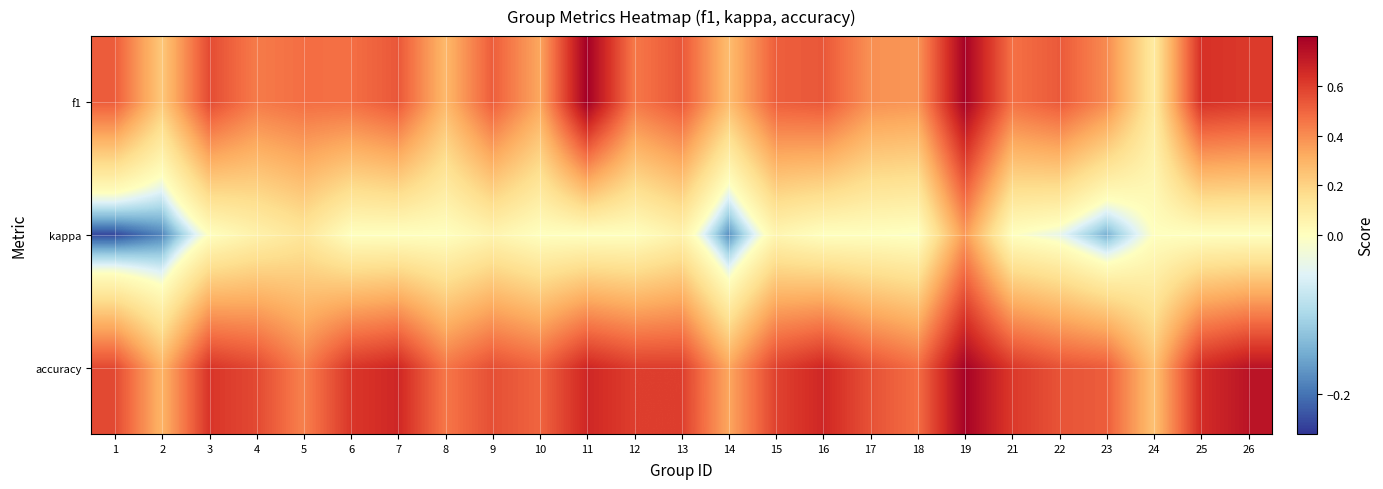

Reading left to right, transcribe all the data shown in this chart.

f1: 1=0.5	2=0.2	3=0.6	4=0.4	5=0.5	6=0.5	7=0.5	8=0.3	9=0.5	10=0.3	11=0.8	12=0.5	13=0.5	14=0.3	15=0.5	16=0.5	17=0.4	18=0.4	19=0.8	21=0.5	22=0.5	23=0.4	24=0.1	25=0.6	26=0.6
kappa: 1=-0.2	2=-0.2	3=0.0	4=0.1	5=0.1	6=0.0	7=0.0	8=0.0	9=0.1	10=0.0	11=0.0	12=0.0	13=0.1	14=-0.2	15=0.0	16=0.0	17=0.0	18=-0.0	19=0.4	21=0.0	22=-0.0	23=-0.1	24=0.0	25=0.0	26=0.0
accuracy: 1=0.6	2=0.3	3=0.6	4=0.6	5=0.4	6=0.6	7=0.7	8=0.5	9=0.6	10=0.5	11=0.7	12=0.6	13=0.6	14=0.3	15=0.6	16=0.7	17=0.6	18=0.5	19=0.8	21=0.6	22=0.5	23=0.5	24=0.3	25=0.7	26=0.7